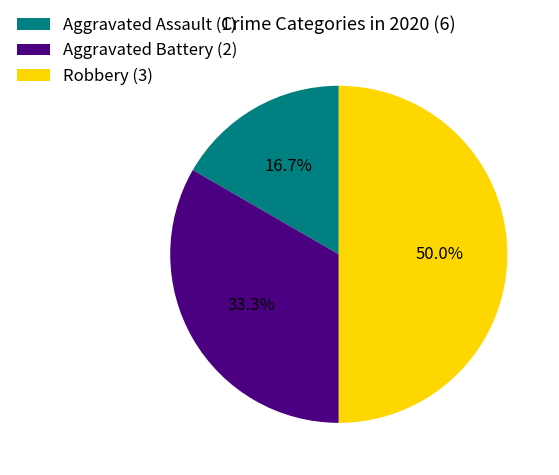

Is it true that Aggravated Battery is 33% of the pie?

True